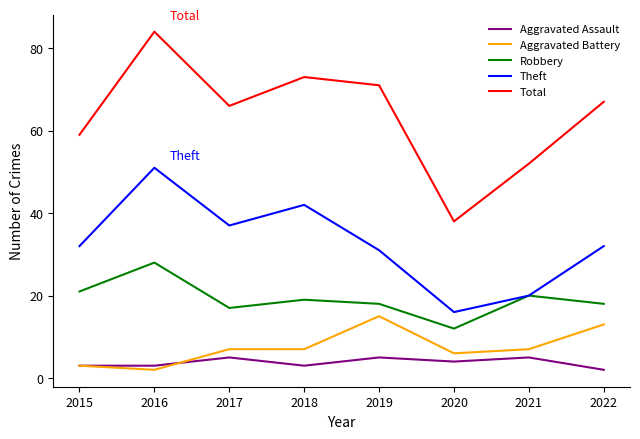

At which label does Robbery reach its minimum?

2020